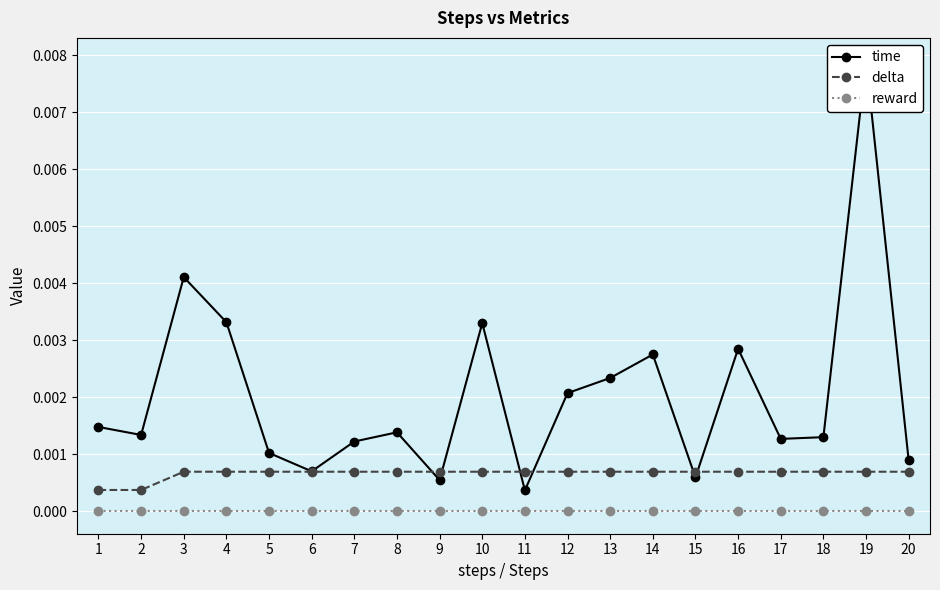

Which has a higher value, 15 or 2?

2